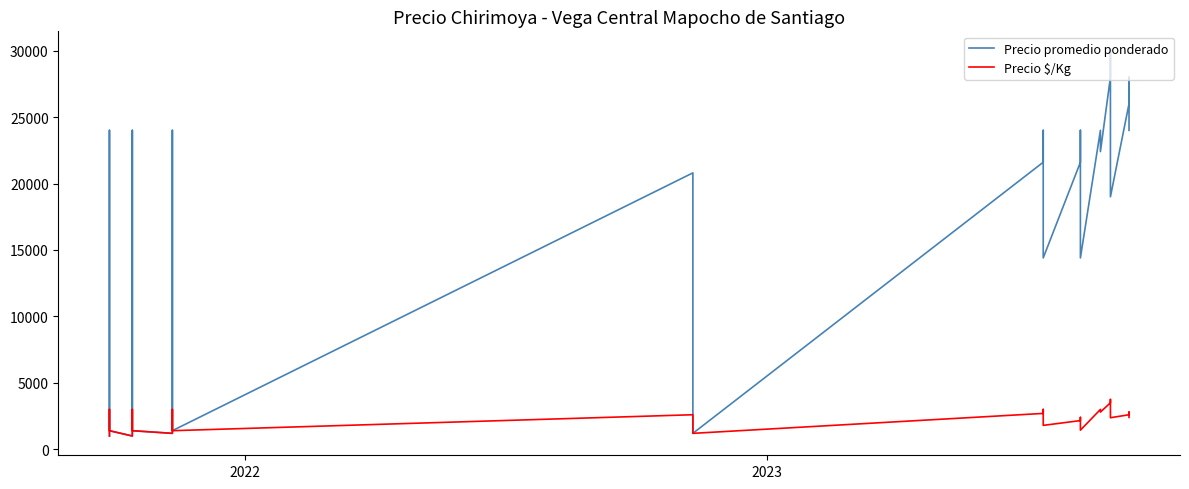

Reading left to right, extract all data points from this chart.

Precio promedio ponderado: 1000	20000	24000	16000	13600	1400	1000	20000	24000	16000	12800	1400	1200	20000	24000	16000	14400	1400	20800	19200	16000	1200	21600	24000	17600	14400	21600	24000	17600	14400	24000	22400	28000	30000	26000	22000	19000	26000	28000	24000
Precio $/Kg: 1000	2500	3000	2000	1700	1400	1000	2500	3000	2000	1600	1400	1200	2500	3000	2000	1800	1400	2600	2400	2000	1200	2700	3000	2200	1800	2160	2400	1760	1440	3000	2800	3500	3750	3250	2750	2375	2600	2800	2400